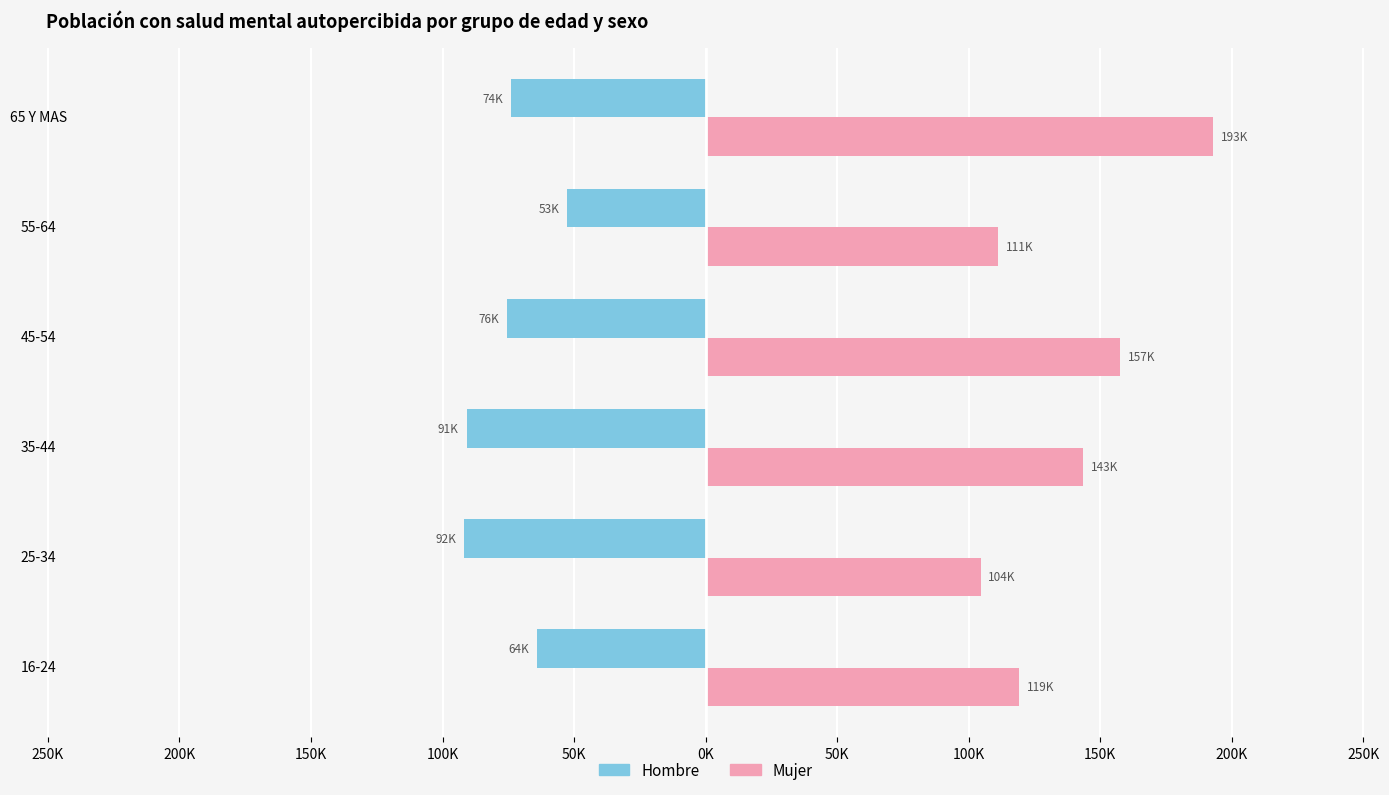

What are all the series names shown in the legend?

Hombre, Mujer